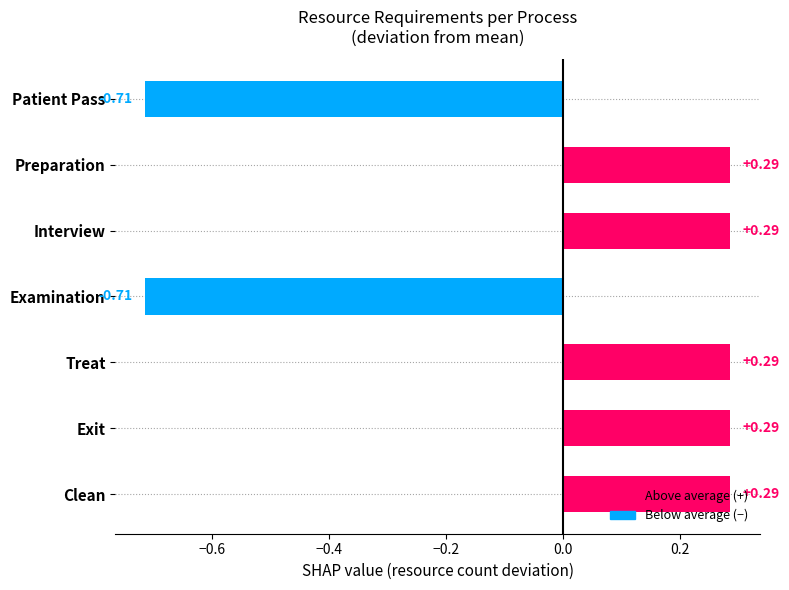

What is the change in value from Exit to Examination?

-1.0